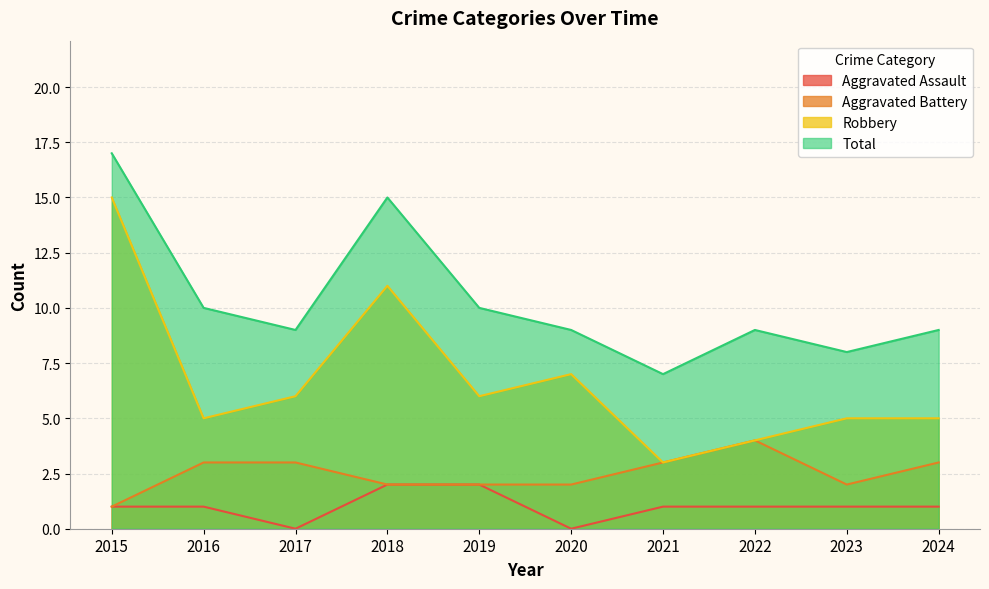

List the labels in order of Aggravated Battery value, smallest first.

2015, 2018, 2019, 2020, 2023, 2016, 2017, 2021, 2024, 2022